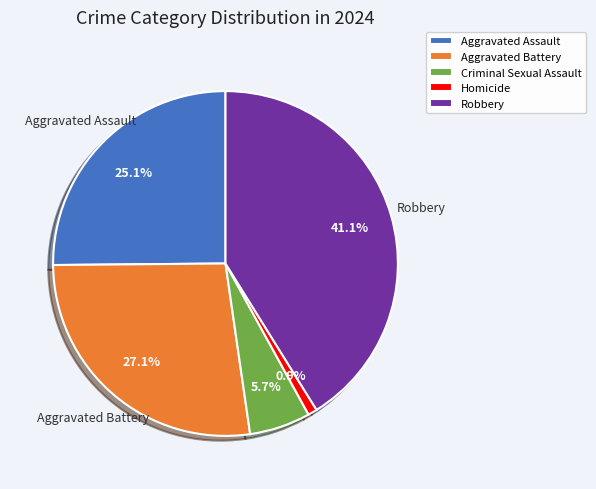

What is the smallest slice in the pie chart?

Homicide